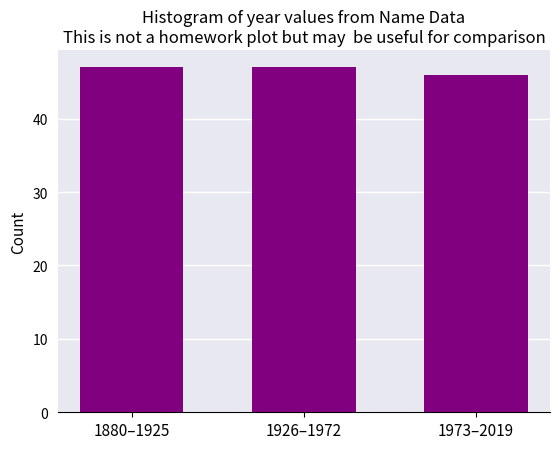

Reading left to right, what are all the values shown in this chart?

1880–1925=47	1926–1972=47	1973–2019=46